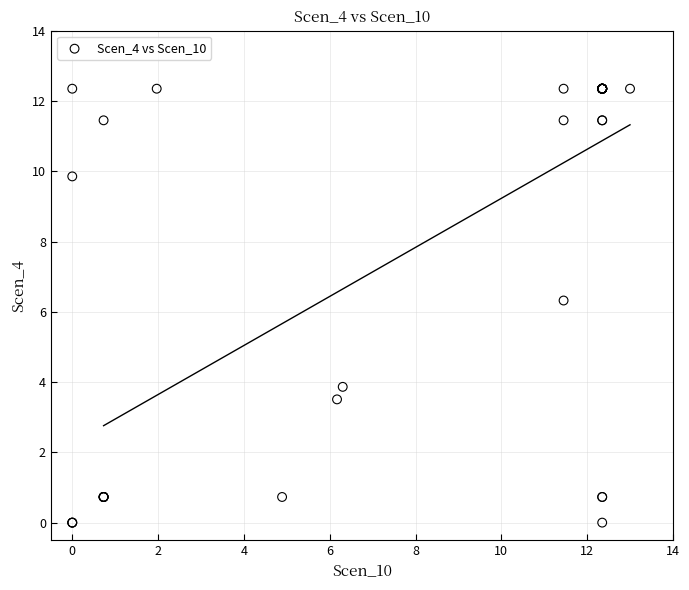

What Y value in the scatter plot is closest to 6?

6.3